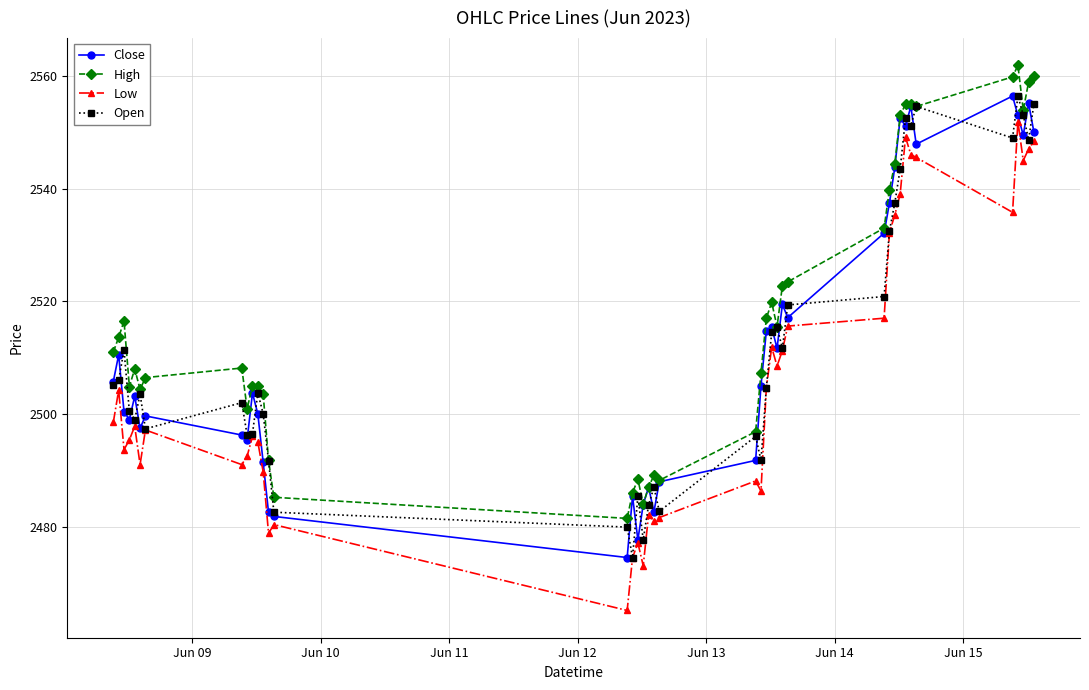

What is the greatest value displayed?

2561.9